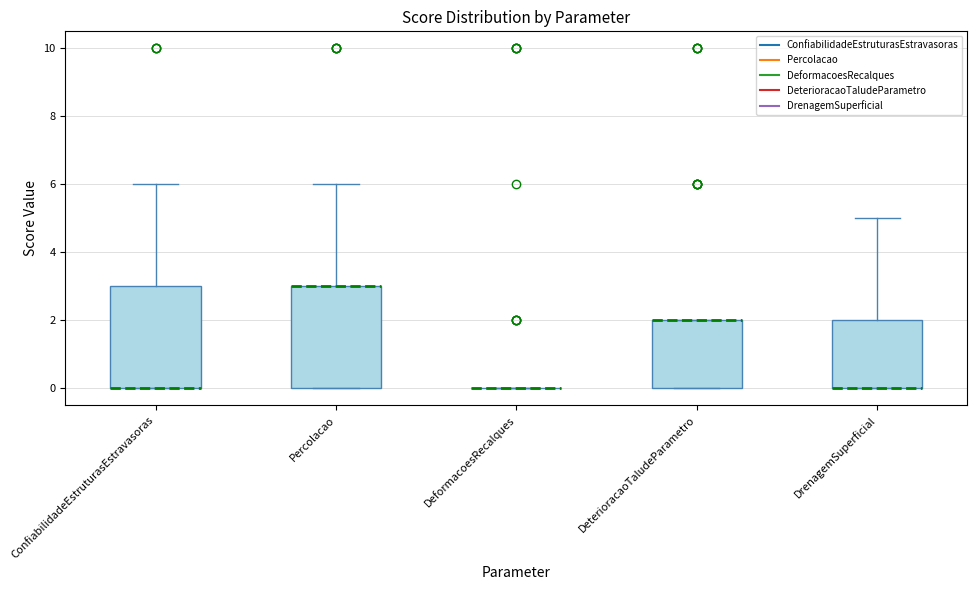

Where does the upper whisker of the box for DrenagemSuperficial end on the y-axis? The values are not printed on the chart, so give them approximately, as read against the axis.

5